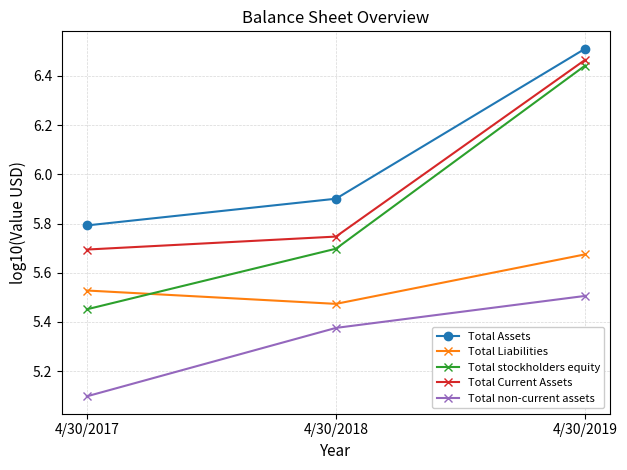

Does the chart have visible grid lines?

Yes